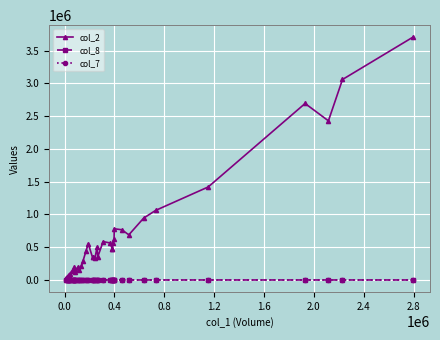

True or false: col_7 and col_8 intersect in this chart.

False